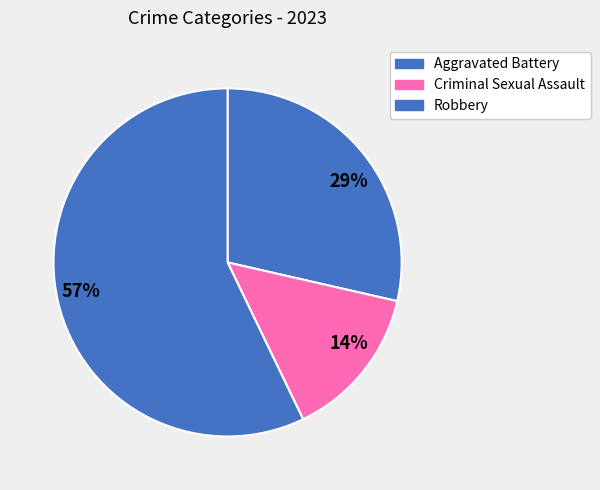

The 29% slice represents 29% of the pie. True or false?

True